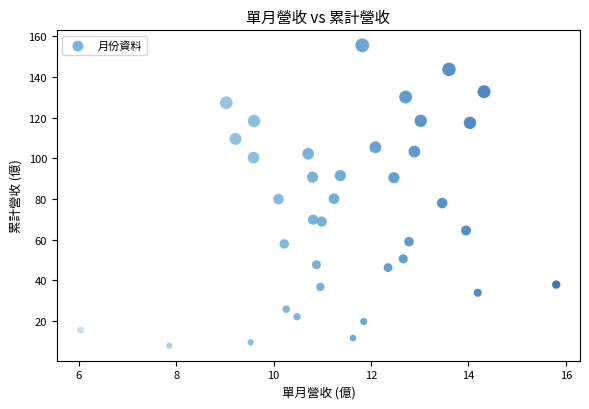

What is the range of X values (max minus min)?

9.8